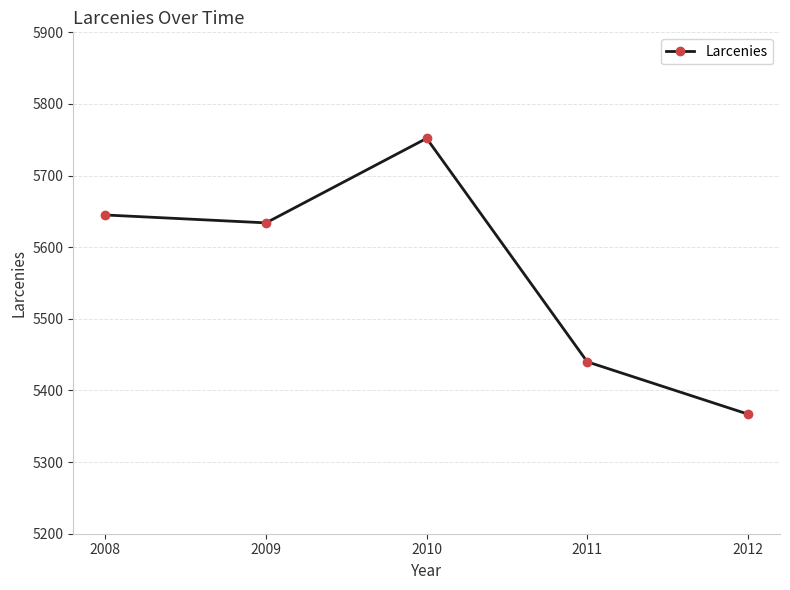

The chart shows a value of 9174 at 2012. True or false?

False